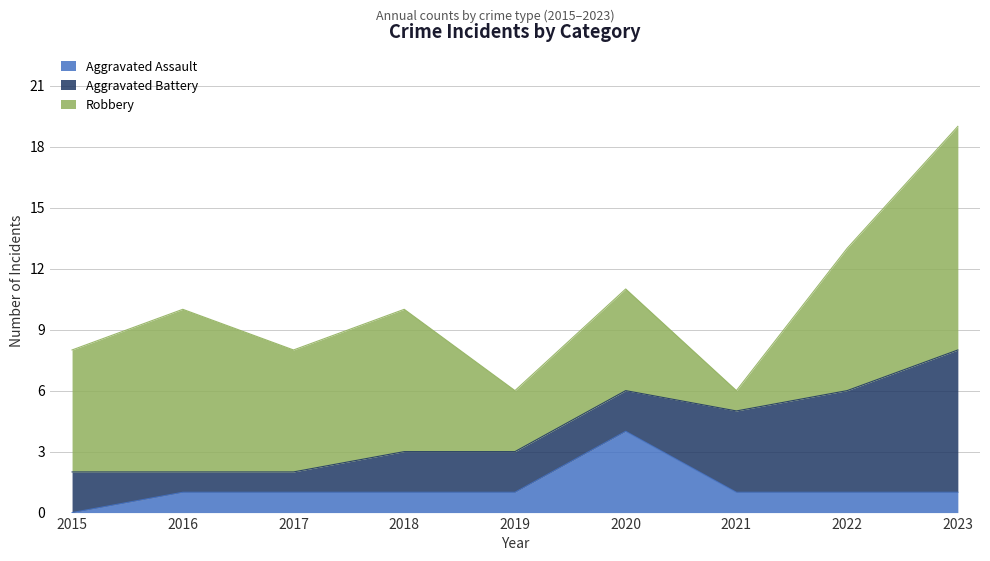

Rank the categories by Aggravated Assault value from highest to lowest.

2020, 2016, 2017, 2018, 2019, 2021, 2022, 2023, 2015